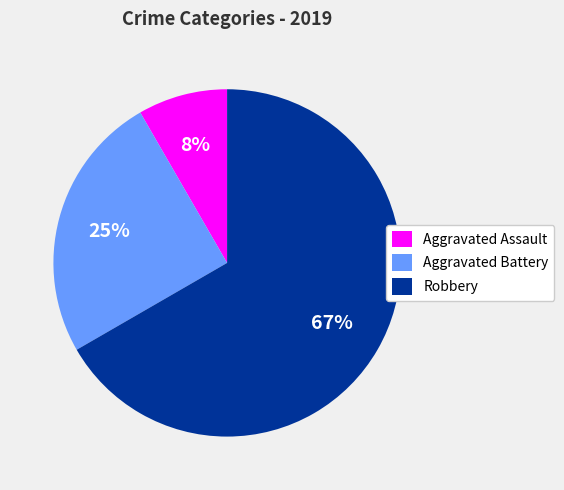

Which slice is the largest?

Robbery